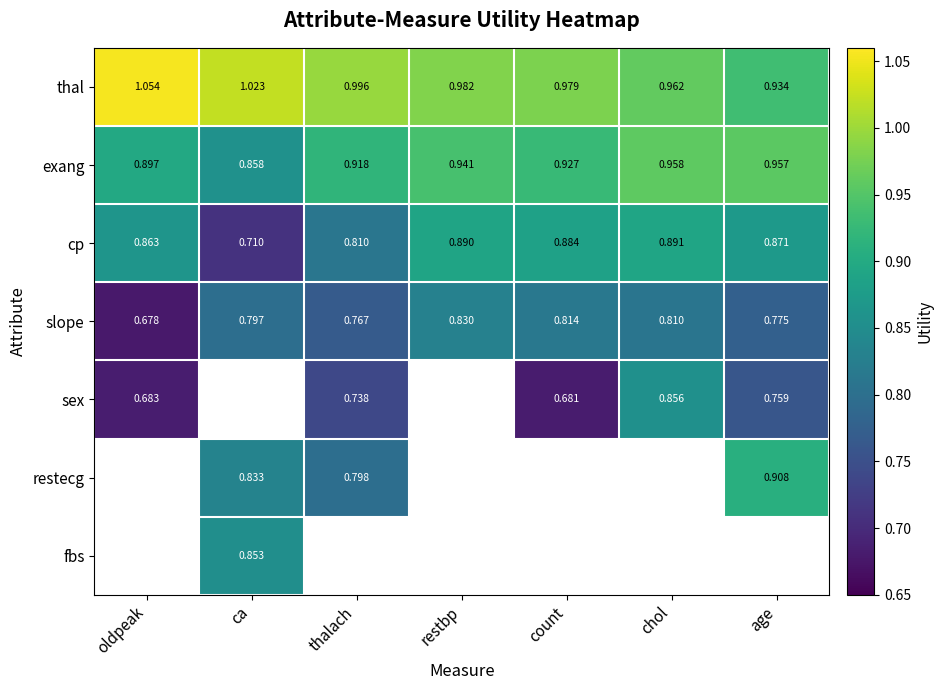

Where is thal nearest to the value 0?

age